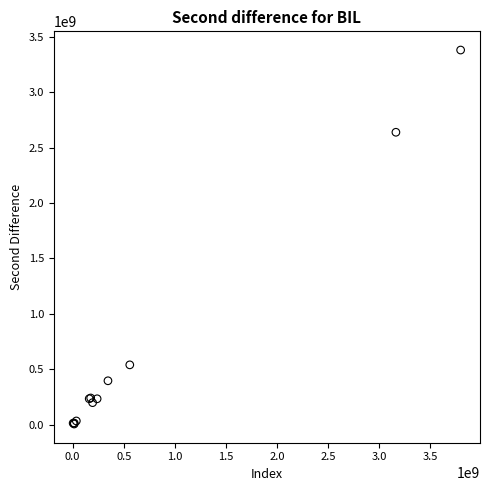

What Y value in the scatter plot is closest to 1693622413?

2638718030.9